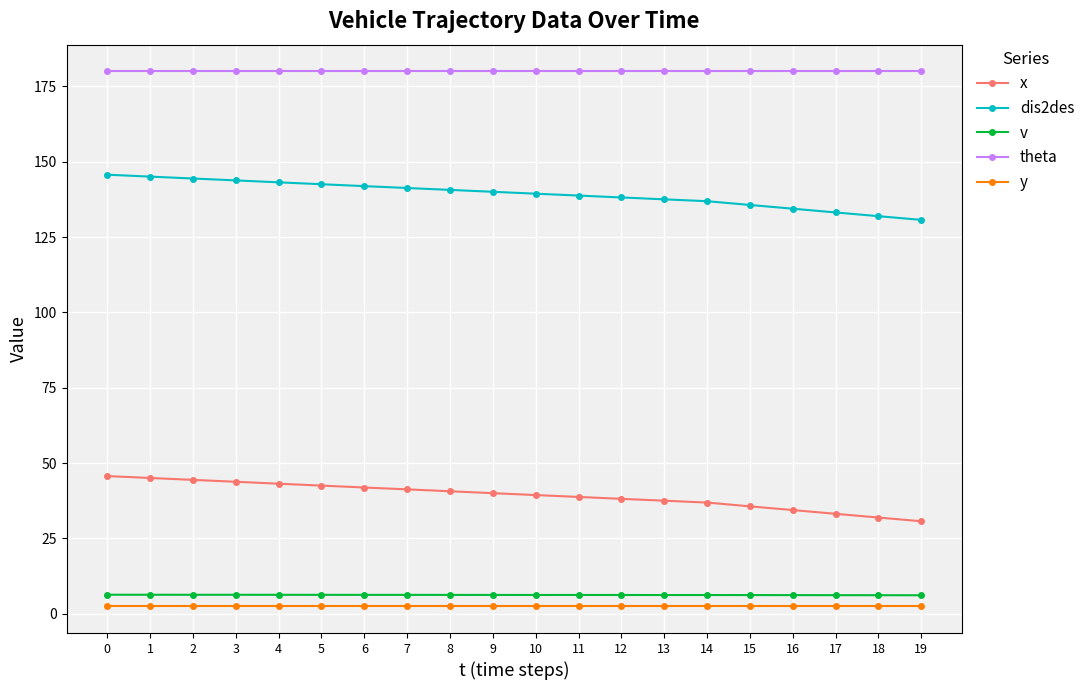

What is the sum of the theta values at 0 and 7?

360.0